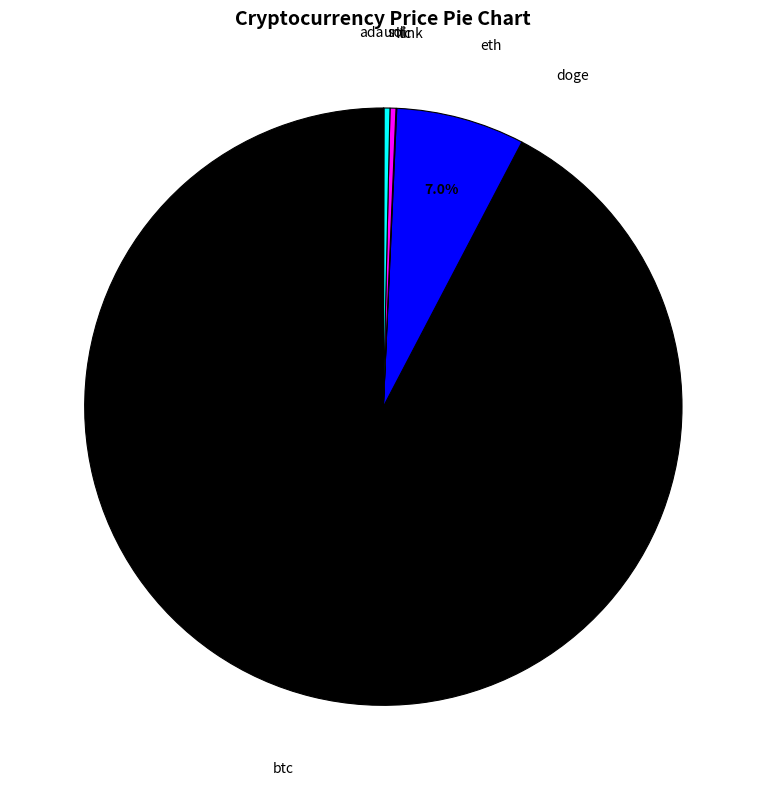

What is the largest slice in the pie chart?

btc